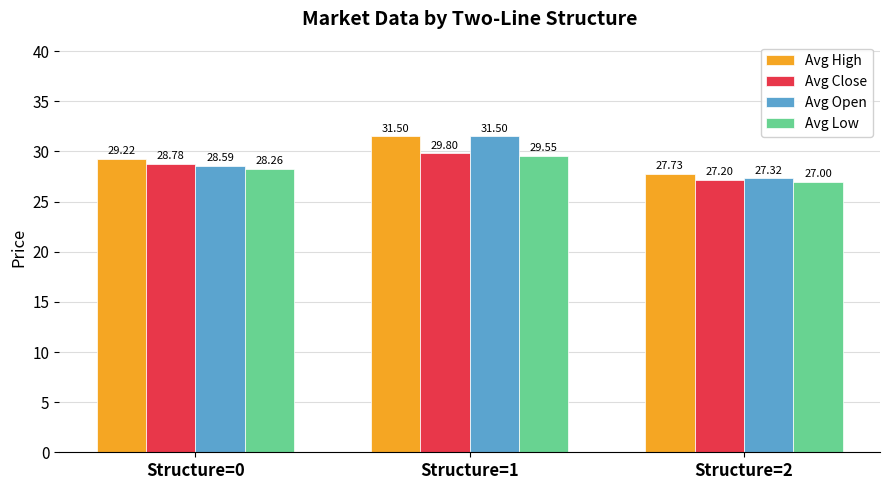

At which category does the chart reach its peak across all series?

Structure=1